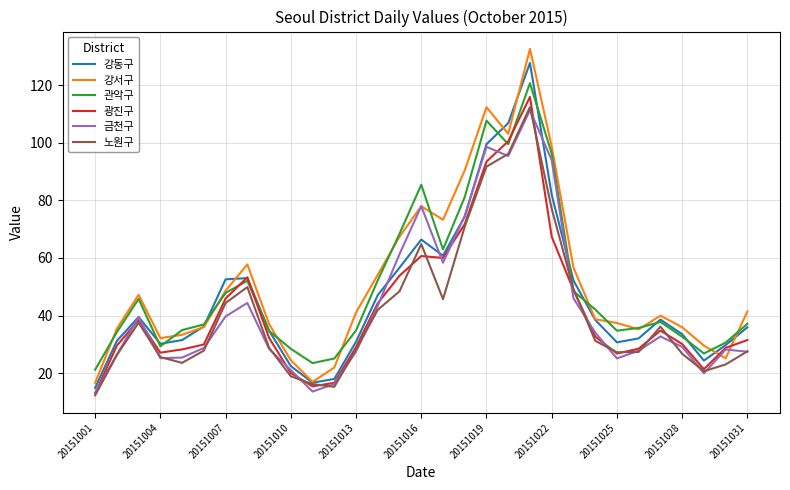

What is the greatest value displayed?

132.6